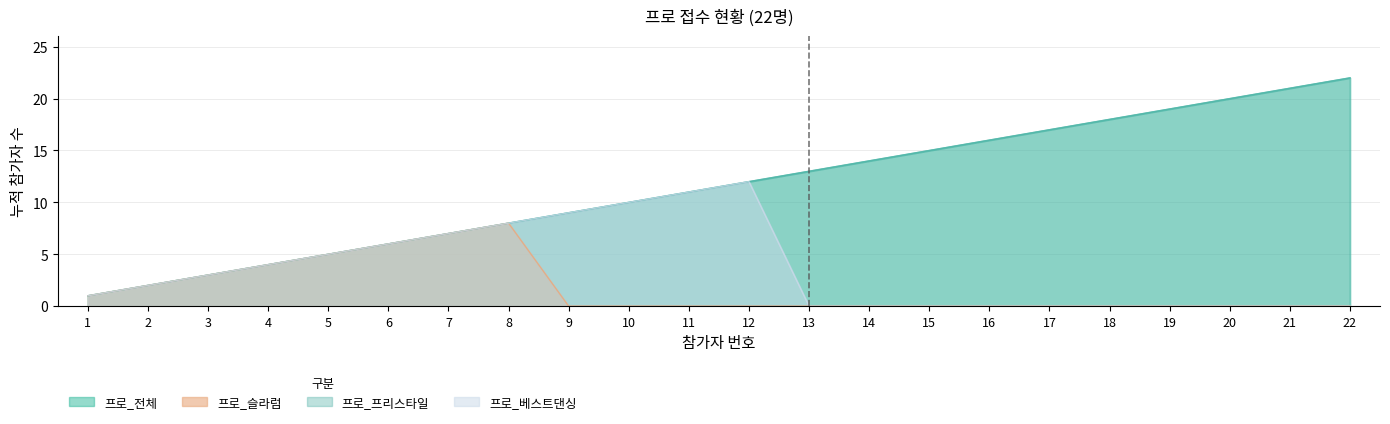

True or false: 프로_프리스타일 and 프로_전체 intersect in this chart.

False